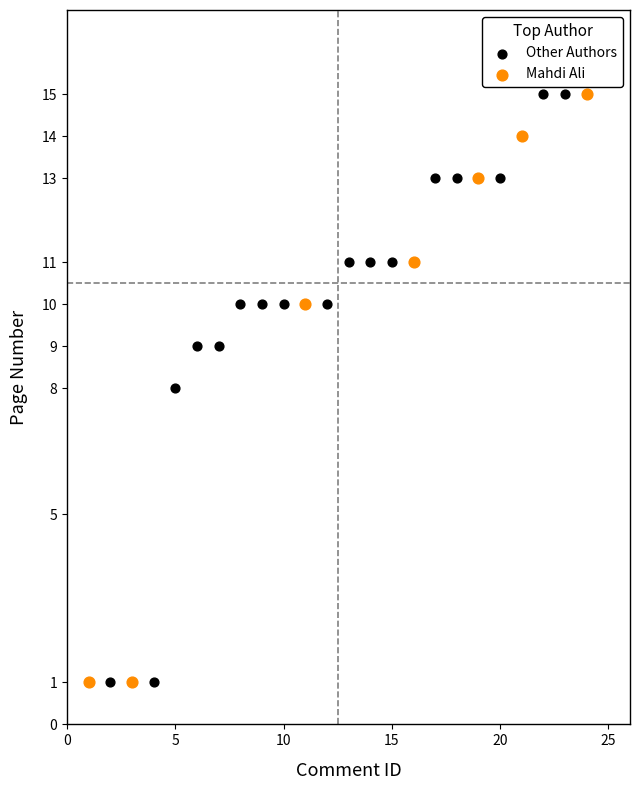

What are all the series names shown in the legend?

Other Authors, Mahdi Ali